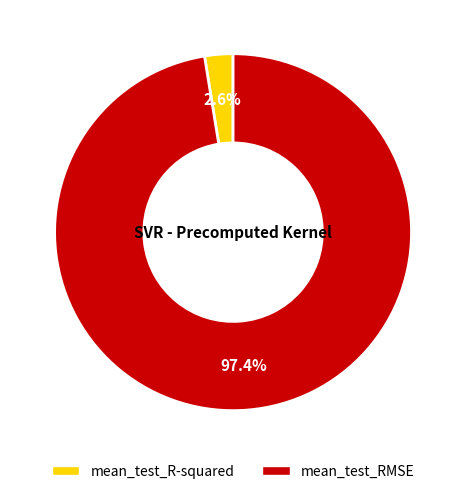

What percentage is NOT represented by mean_test_R-squared?

97.4%